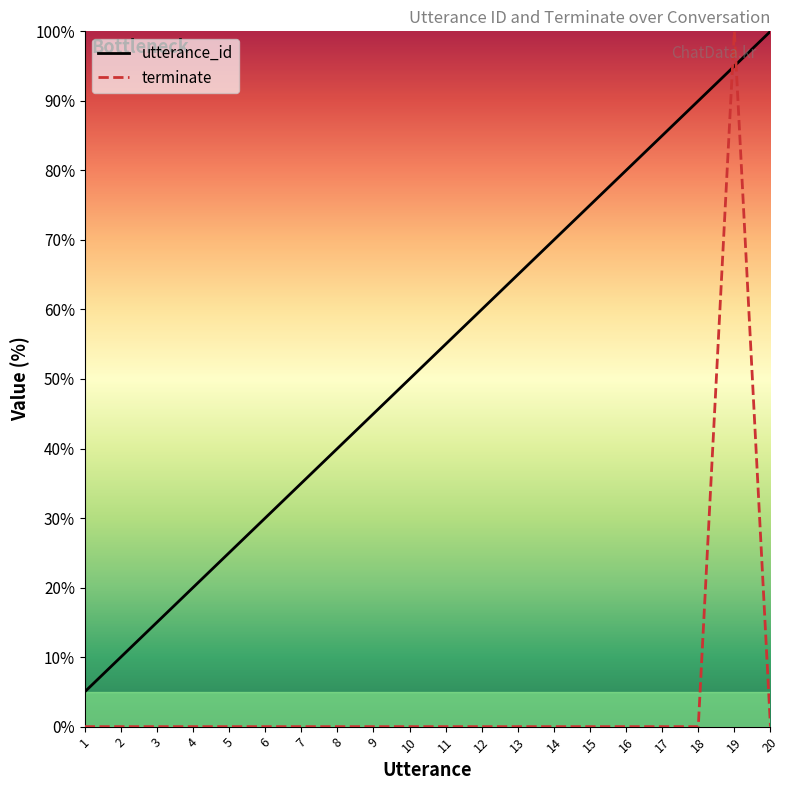

Reading left to right, extract all data points from this chart.

utterance_id: 5.0	10.0	15.0	20.0	25.0	30.0	35.0	40.0	45.0	50.0	55.0	60.0	65.0	70.0	75.0	80.0	85.0	90.0	95.0	100.0
terminate: 0.0	0.0	0.0	0.0	0.0	0.0	0.0	0.0	0.0	0.0	0.0	0.0	0.0	0.0	0.0	0.0	0.0	0.0	100.0	0.0